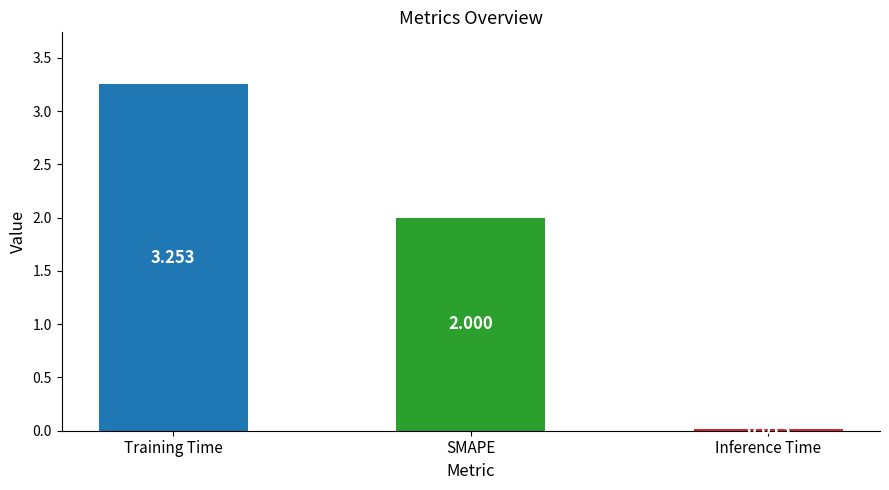

Which has a higher value, Inference Time or SMAPE?

SMAPE